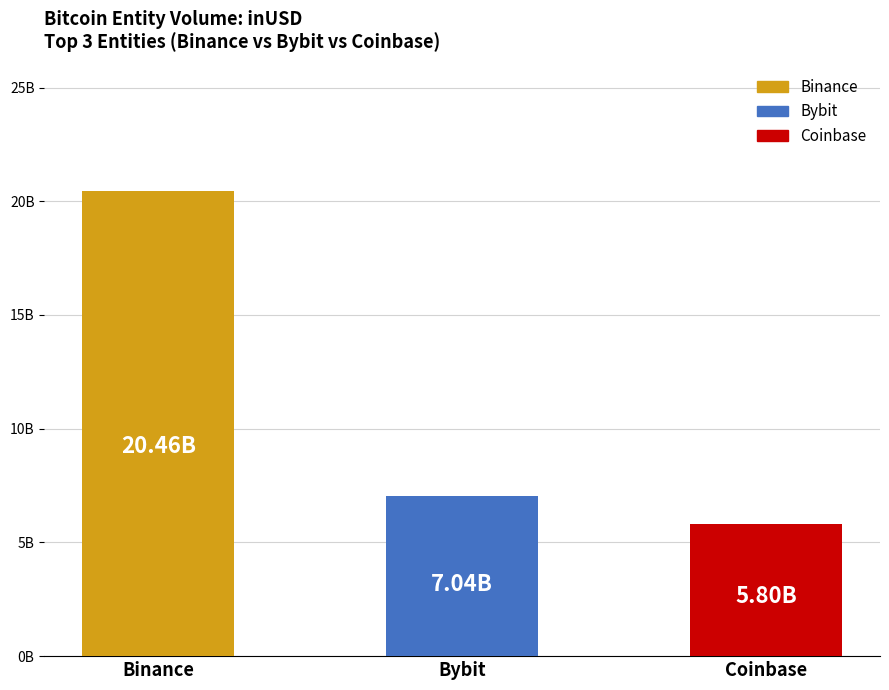

At which label does the data first exceed 7043030420?

Binance